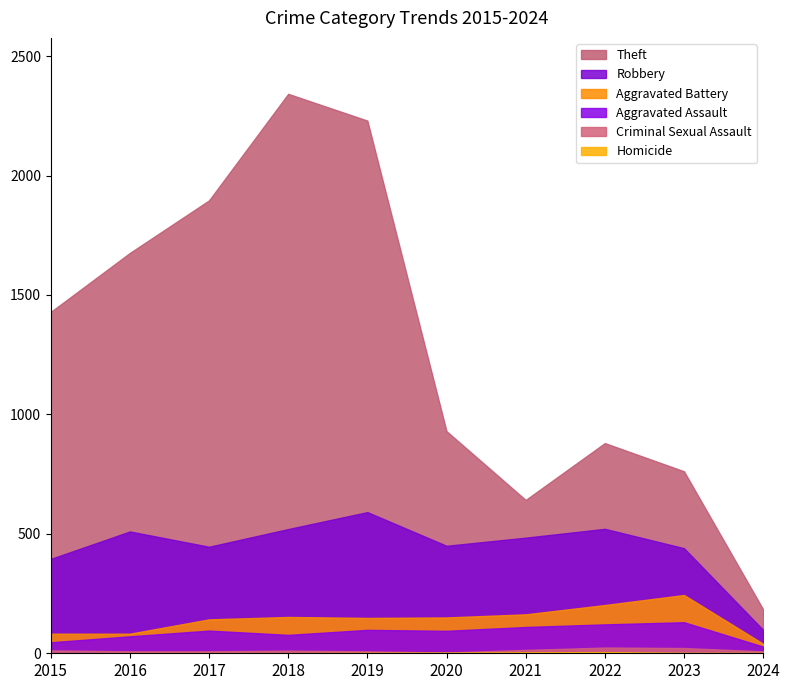

At which category does the chart reach its peak across all series?

2018